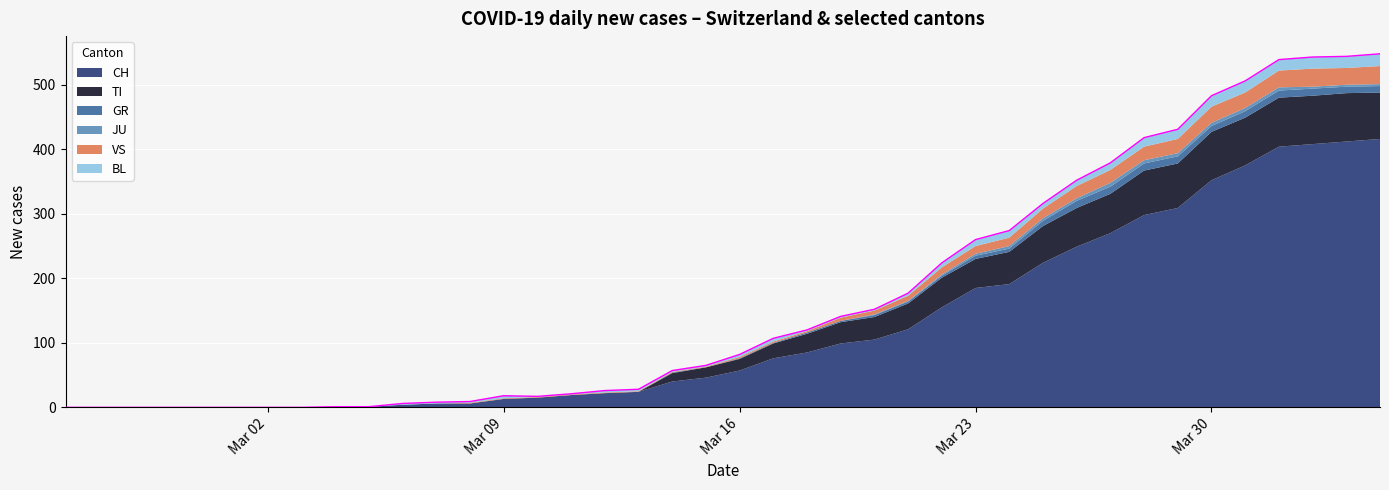

The TI series shows -50 at 2020-02-28. True or false?

False